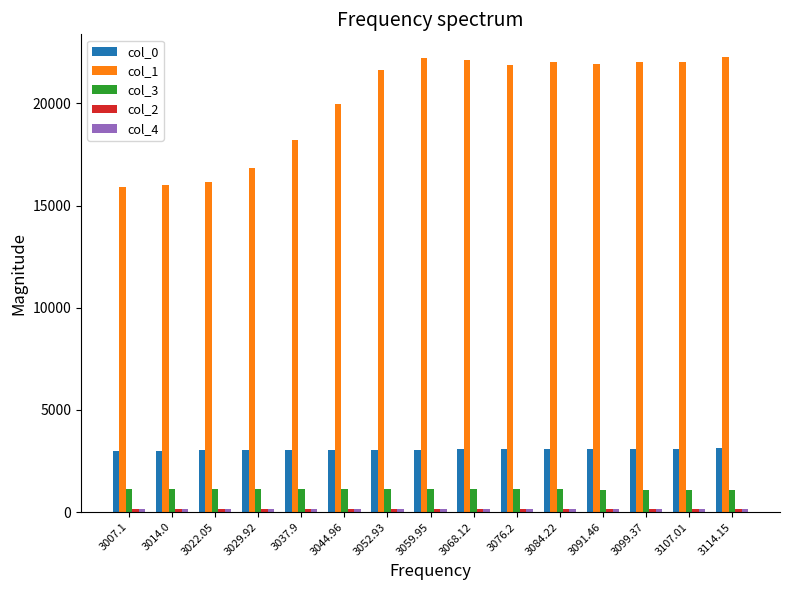

Count the number of data series in this chart.

5